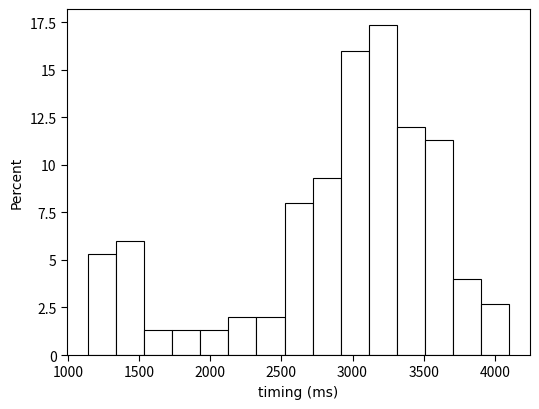

Read against the x-axis, roughly where is the centre of the tallest bar?

3200